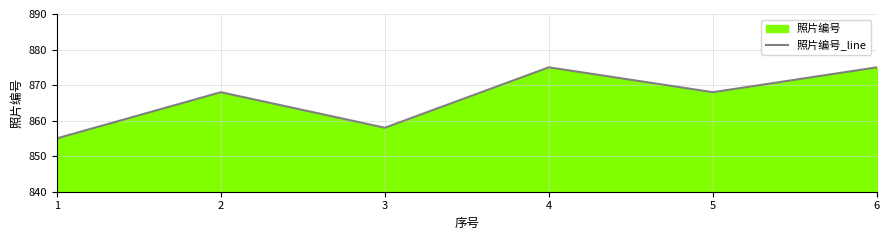

What is the difference between the maximum and second lowest values?

17